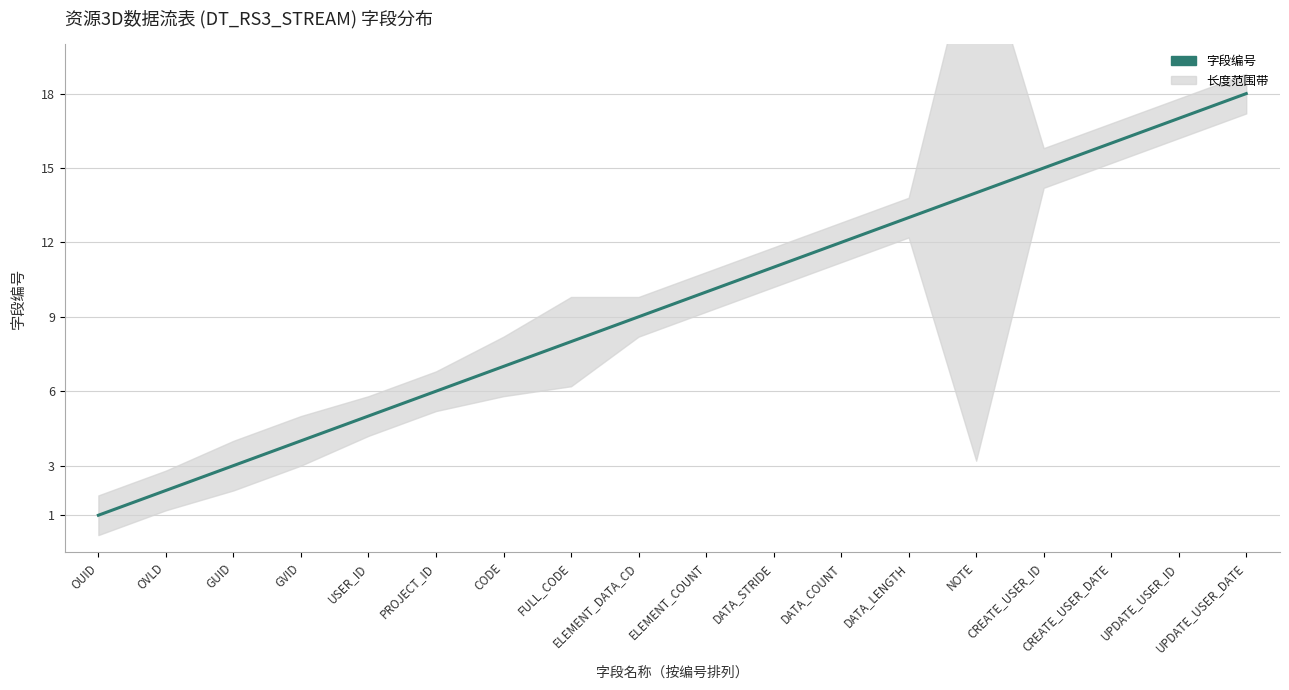

How many data points does each series have?

18